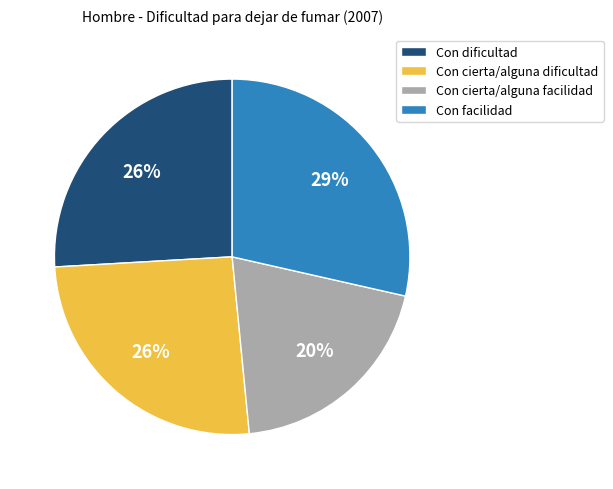

Does any single category account for the majority?

No